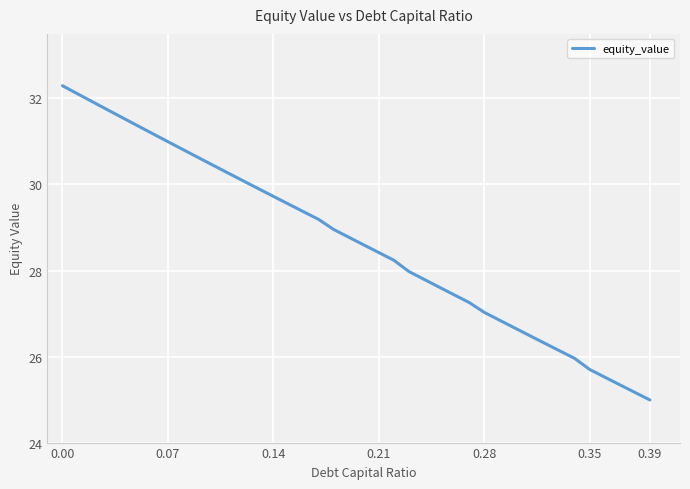

What is the difference between the maximum and minimum values?

7.3